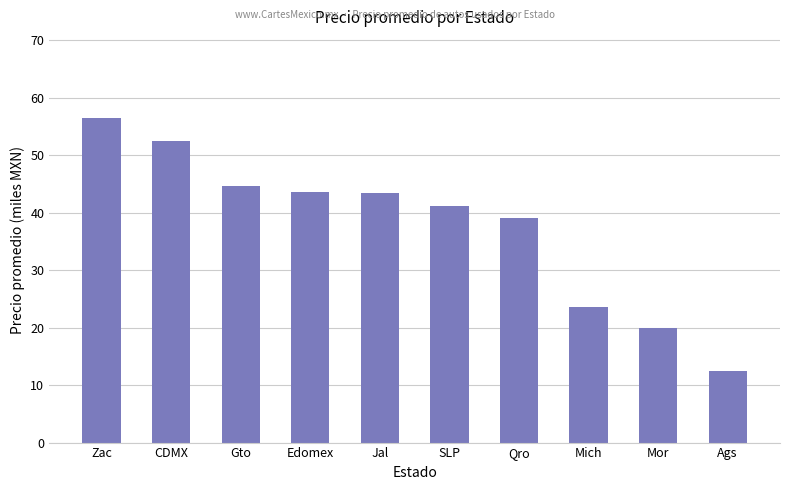

What is the average value?

37.7